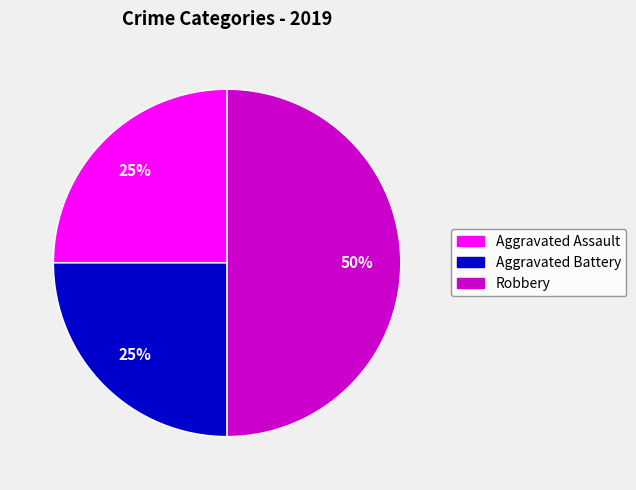

How many segments does this pie chart have?

3